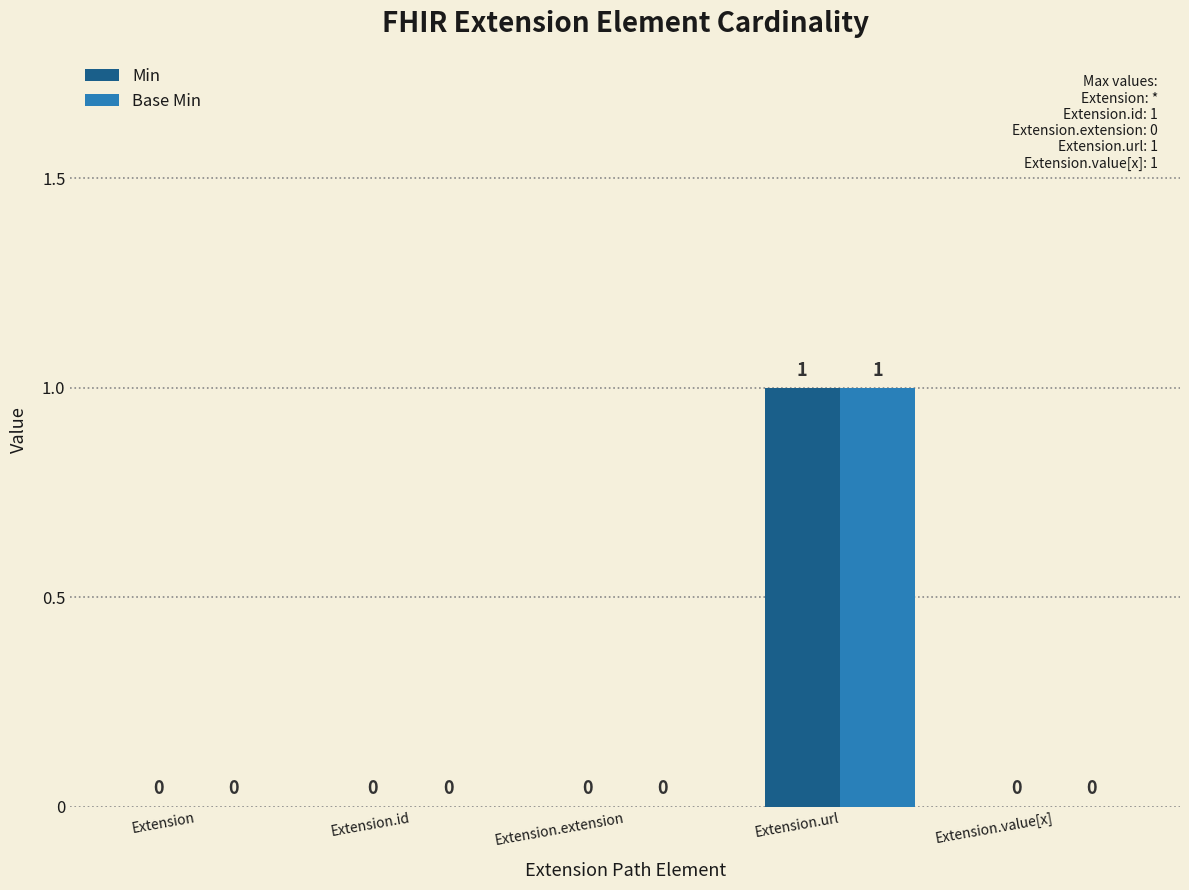

Which label corresponds to the largest value in the chart?

Extension.url